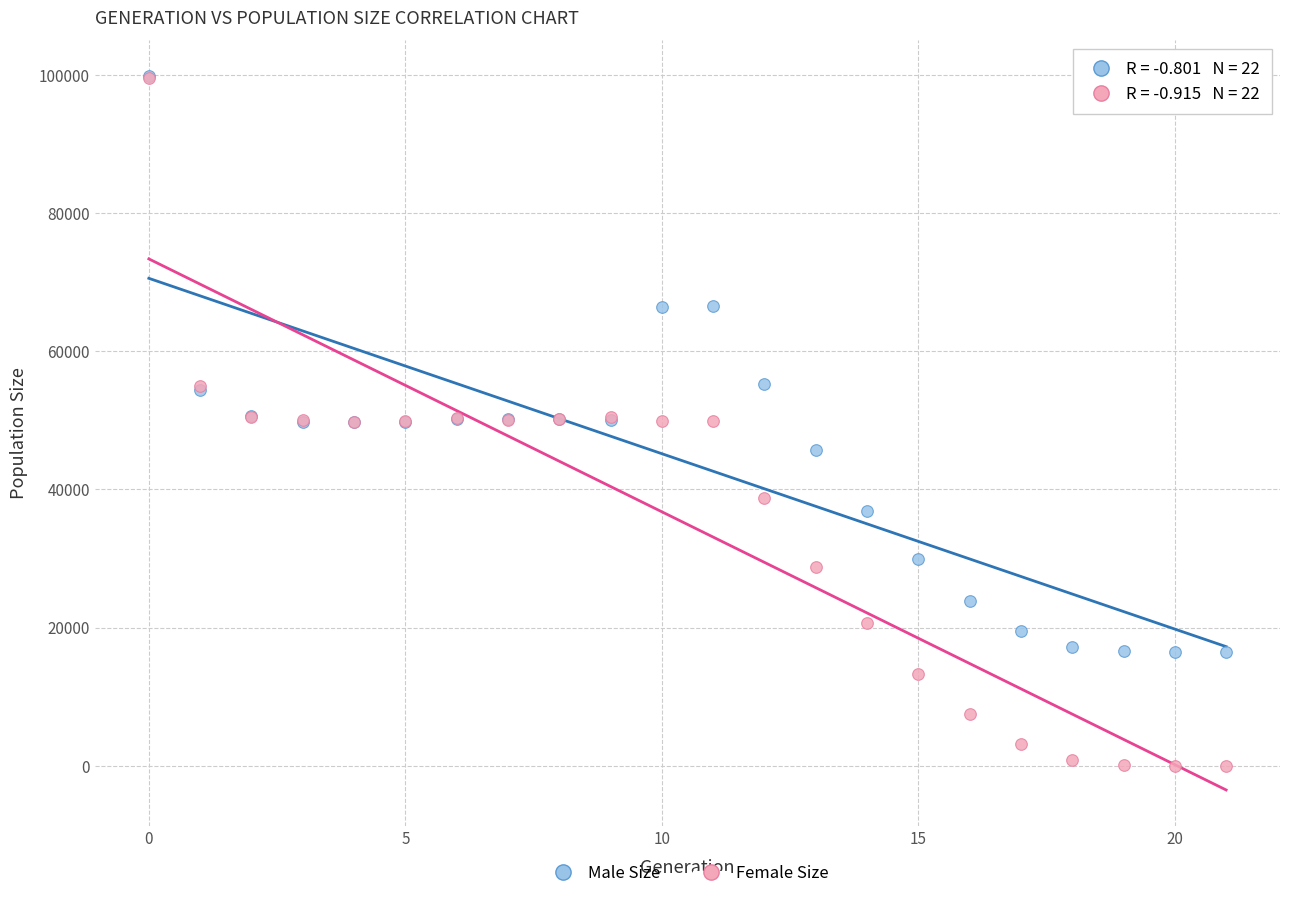

What are all the series names shown in the legend?

Male Size, Female Size